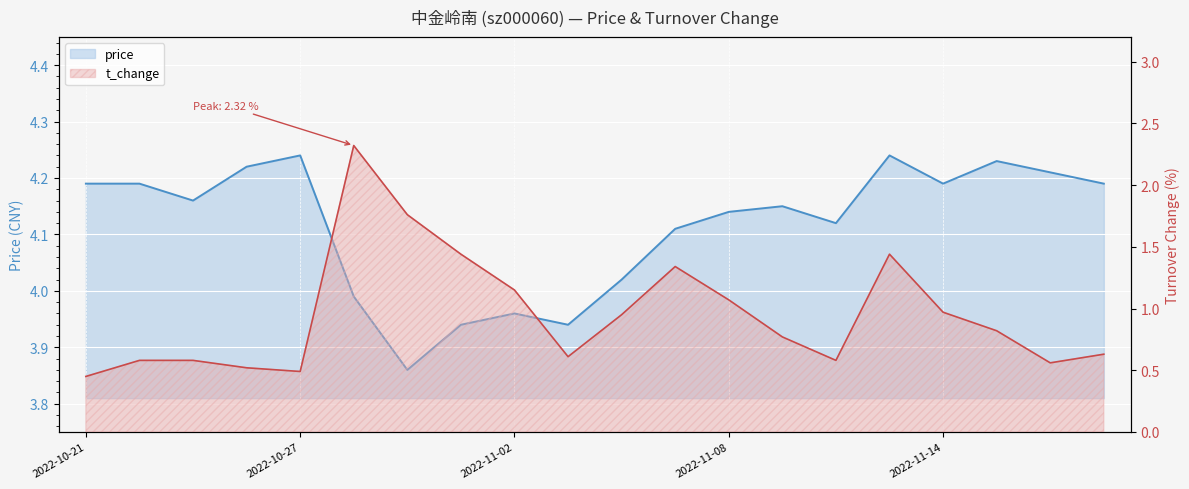

True or false: price has a value of 6.6 at 2022-10-24.

False